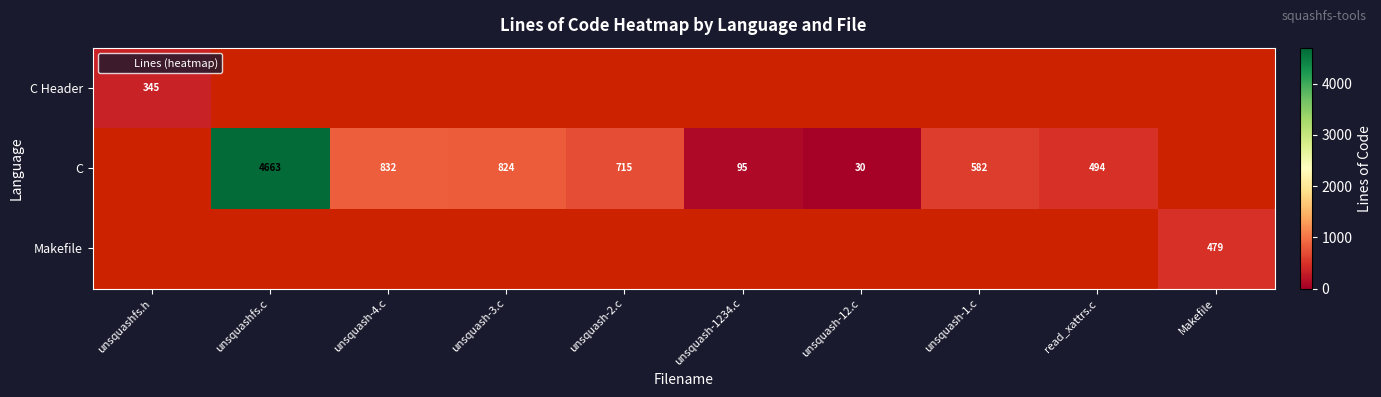

Where does the C series first go above 824?

unsquashfs.c